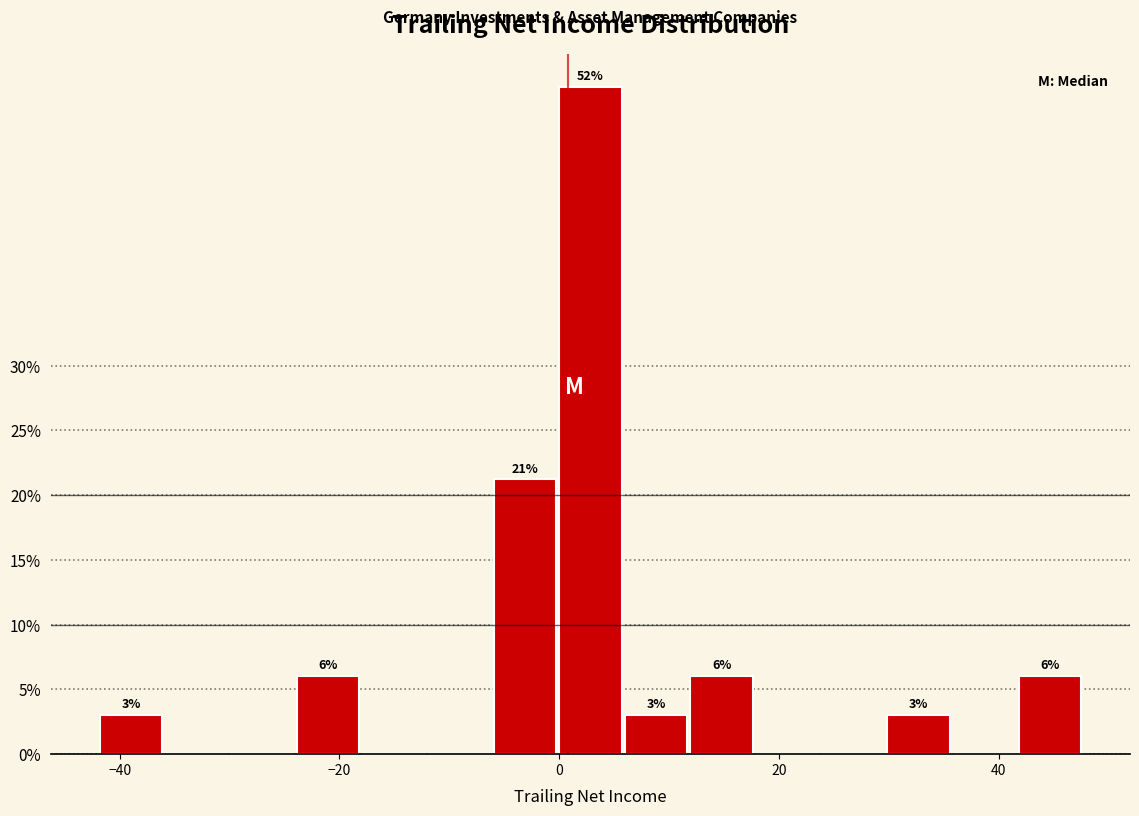

Read against the x-axis, roughly where is the centre of the tallest bar?

2